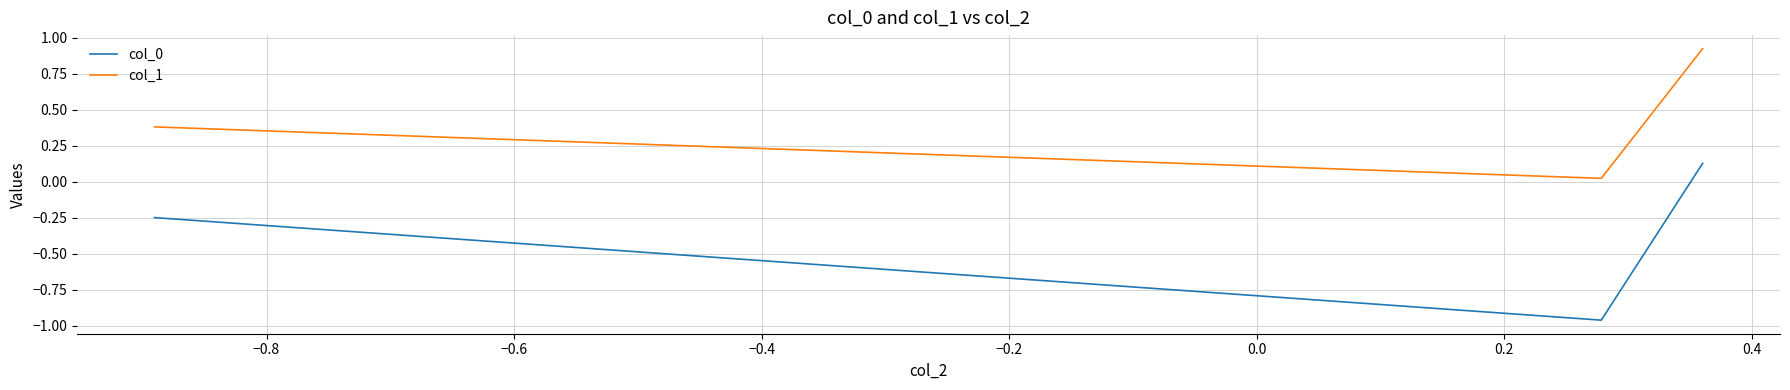

What is the difference between the second highest and minimum values in the col_0 series?

0.7